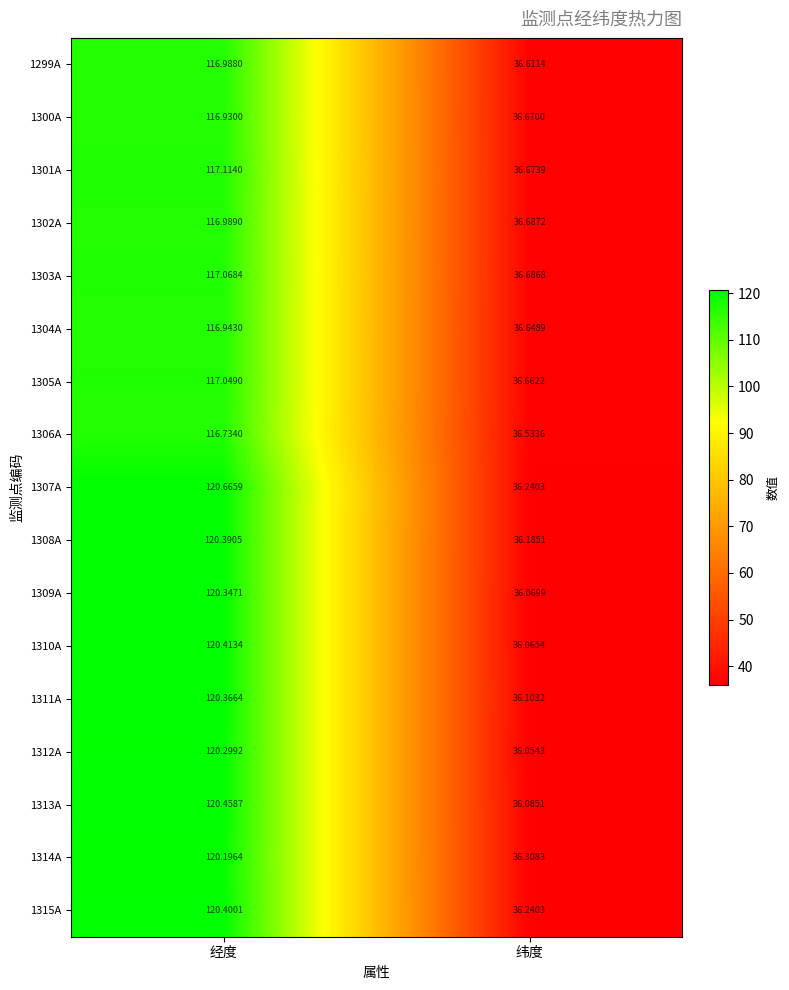

How many data points in 1310A are less than 120?

1